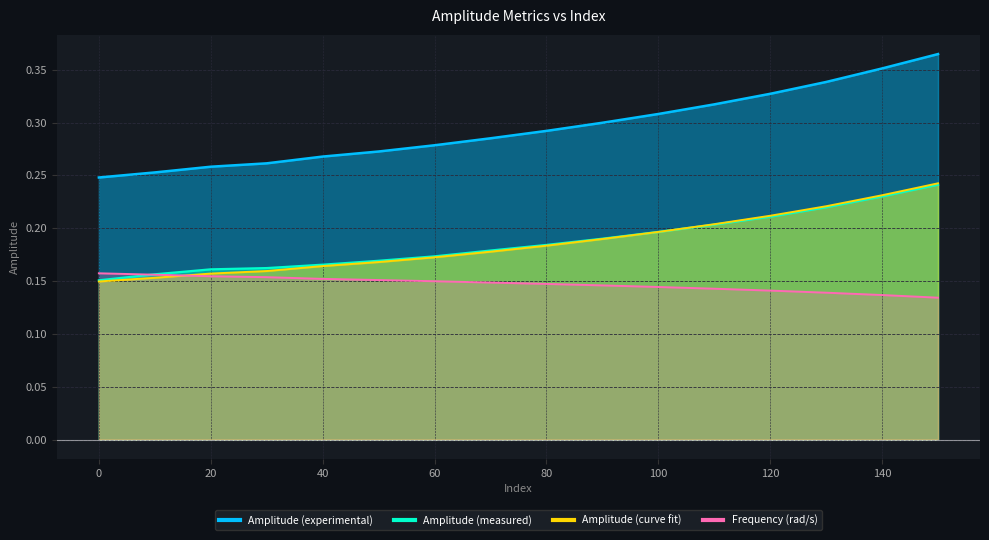

What is the value of the Amplitude (experimental) point at the 9th from the left?

0.3